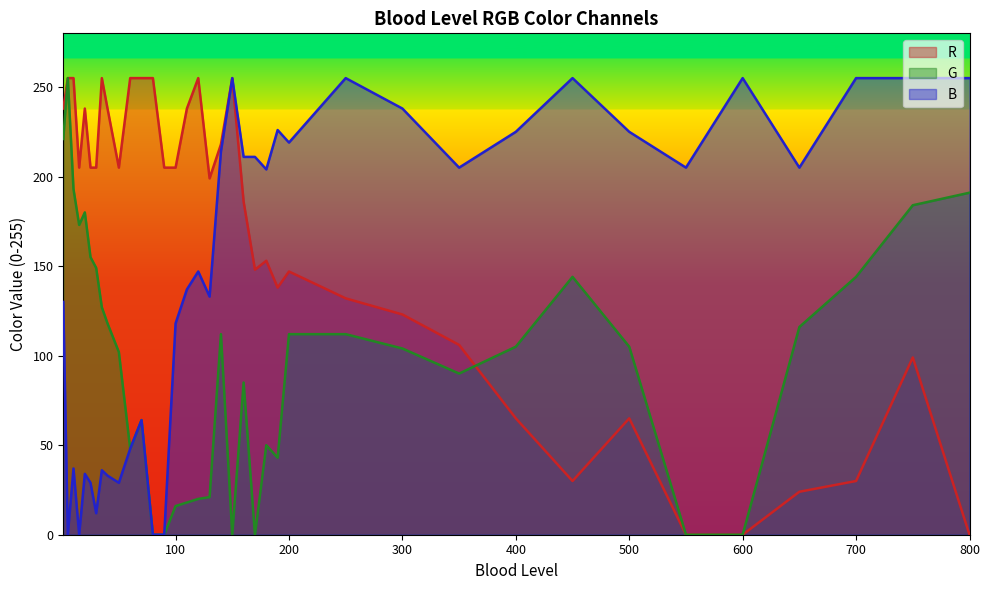

Does the chart have visible grid lines?

No